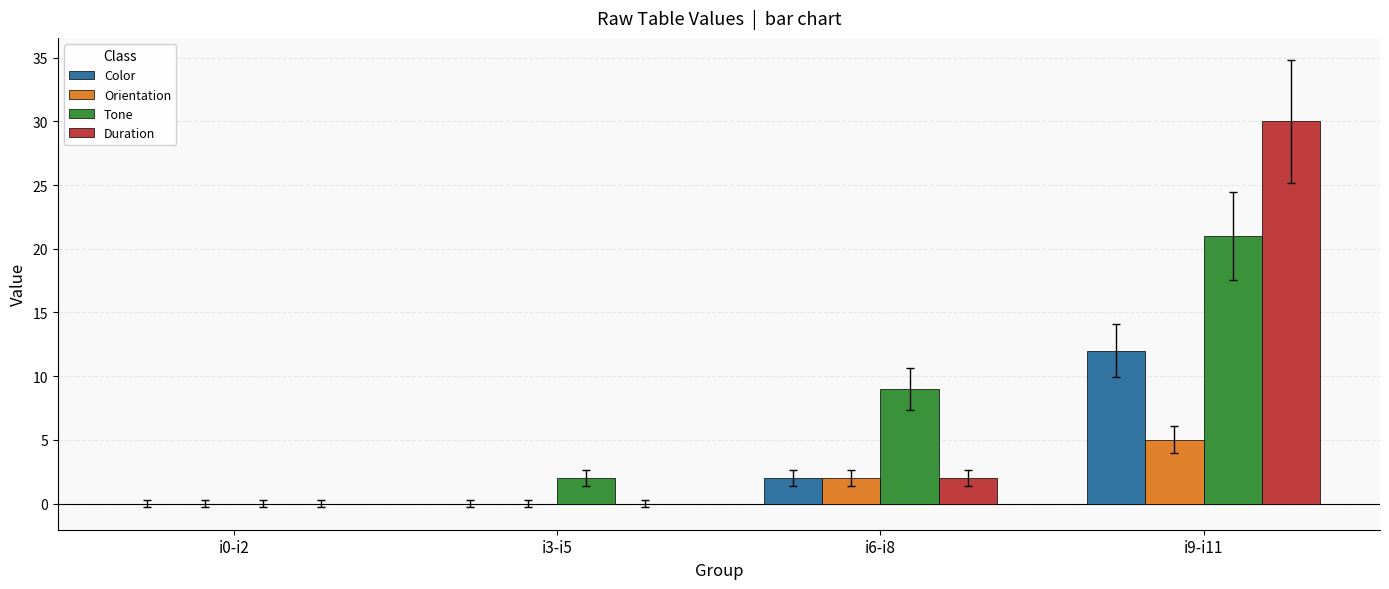

At which category is the sum across all series the highest?

i9-i11